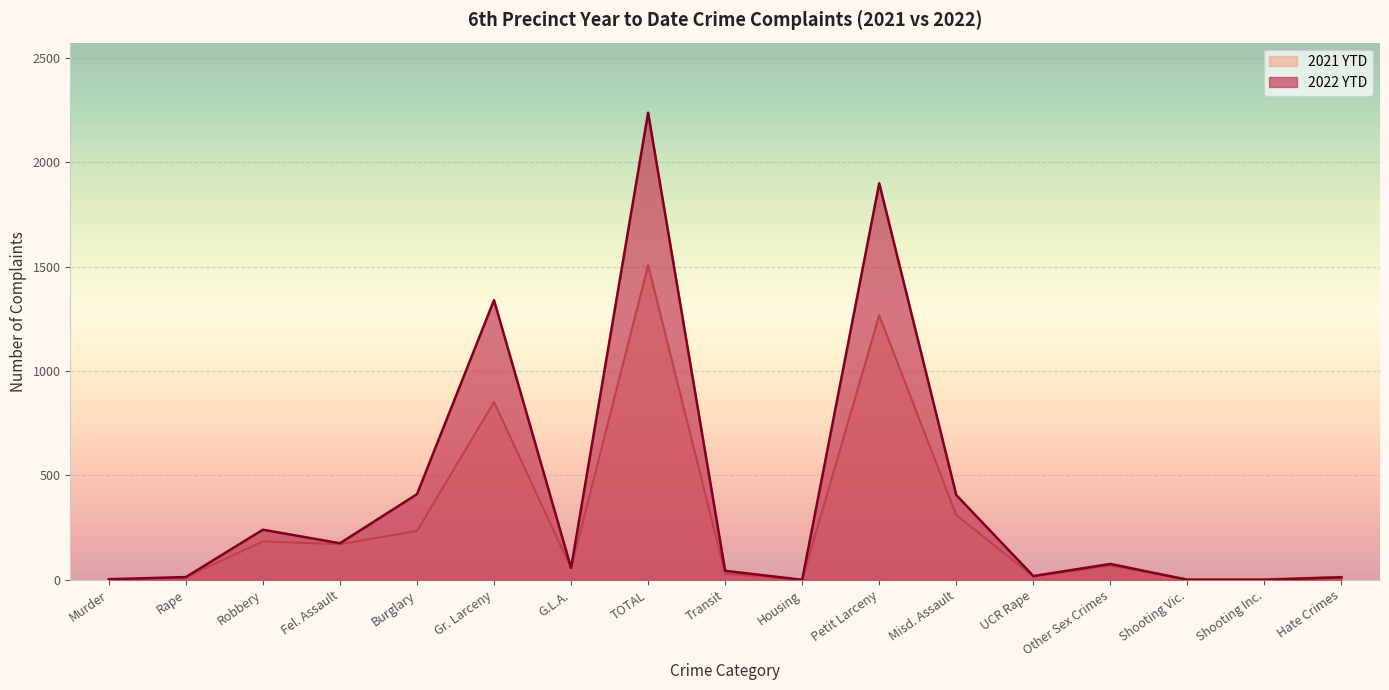

What is the average value of the 2022 YTD series?

408